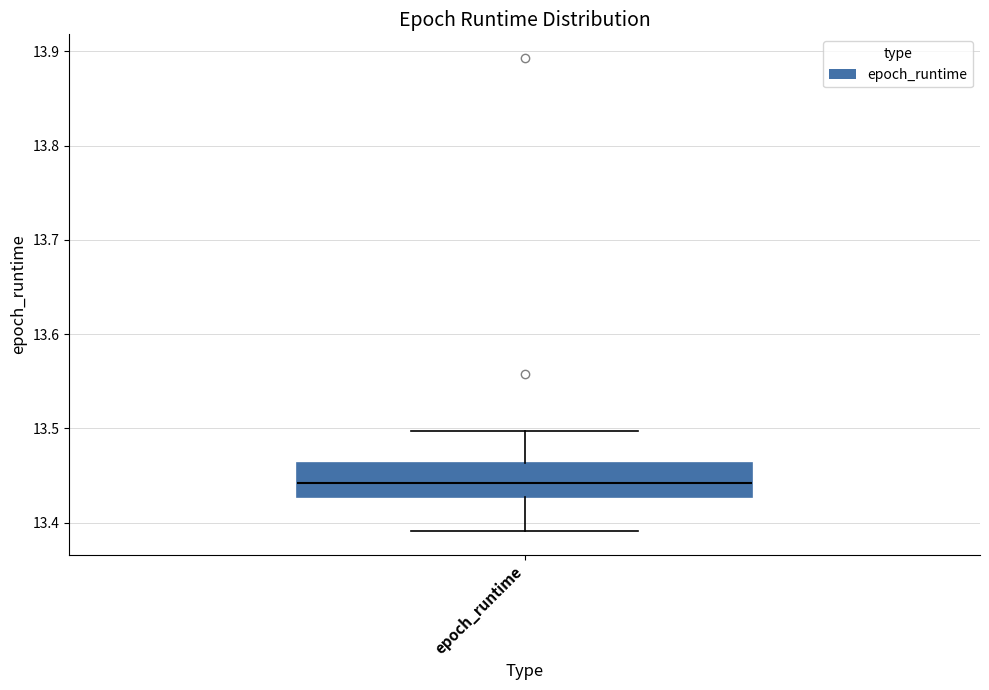

Read this box plot against the y-axis: the position of the median line, the range covered by the box, and the ends of both whiskers. The values are not printed on the chart, so give them approximately, as read against the axis.

median 13.44, box 13.43 to 13.46, whiskers 13.39 to 13.50